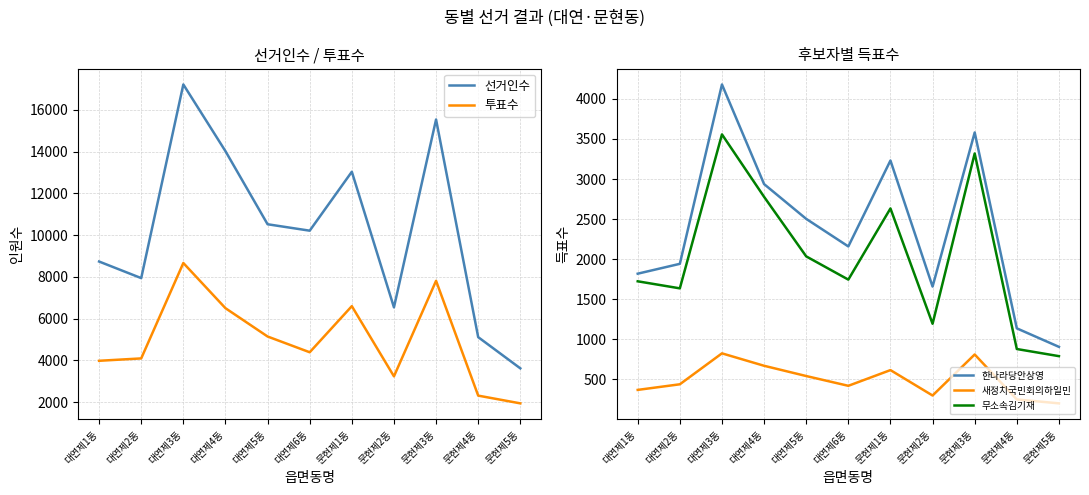

What is the label of the 5th point from the right?

문현제1동